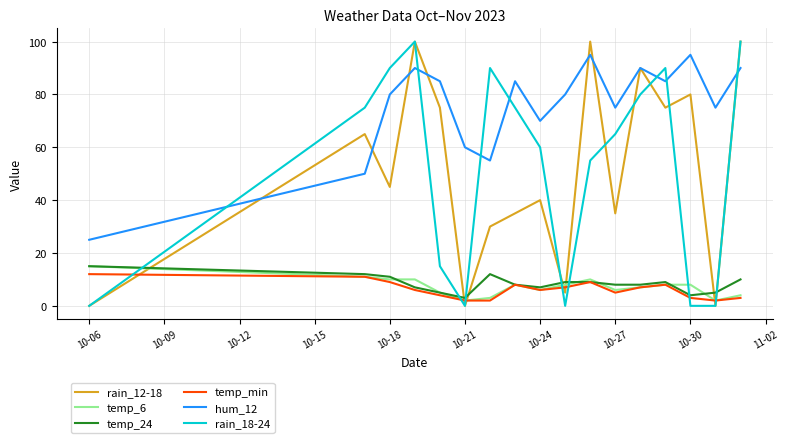

What is the greatest value displayed?

100